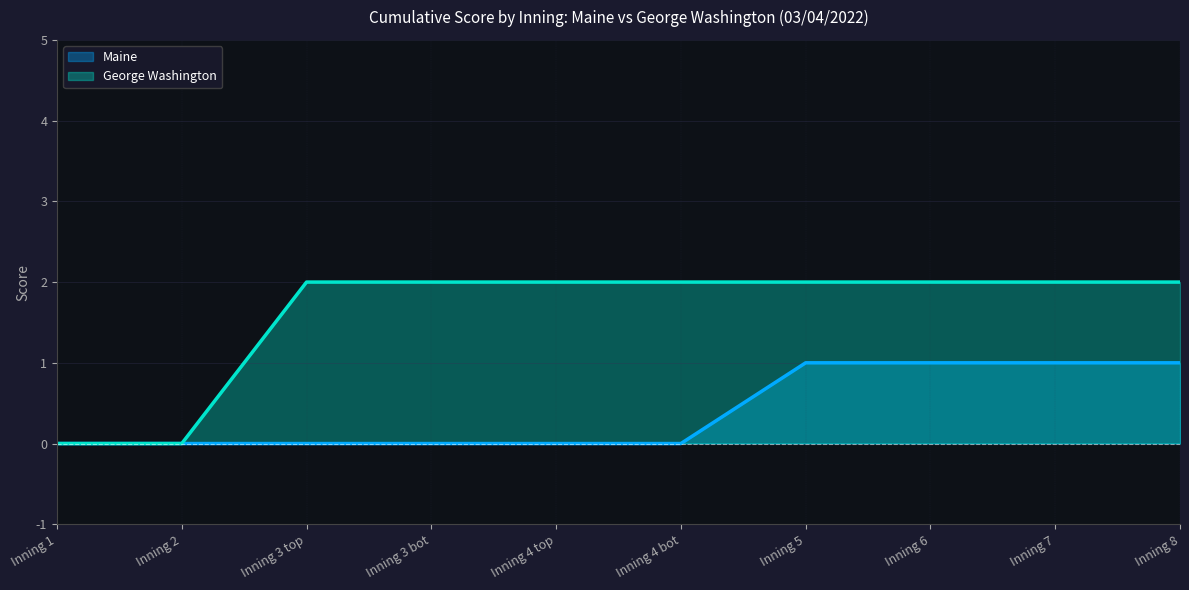

Reading left to right, extract all data points from this chart.

Maine: 0	0	0	0	0	0	1	1	1	1
George Washington: 0	0	2	2	2	2	2	2	2	2